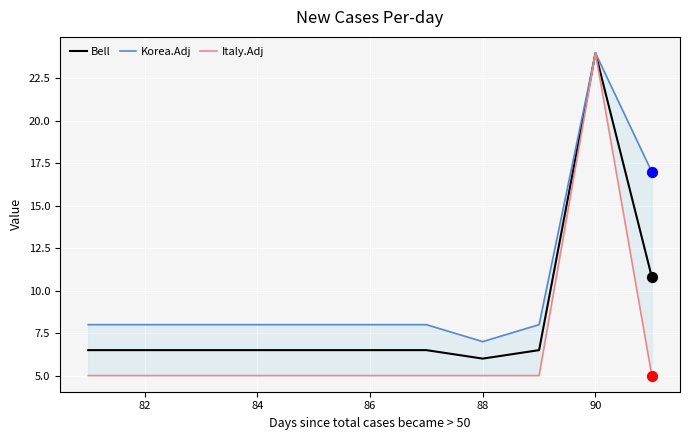

Which series has the largest Y range (max minus min)?

Italy.Adj